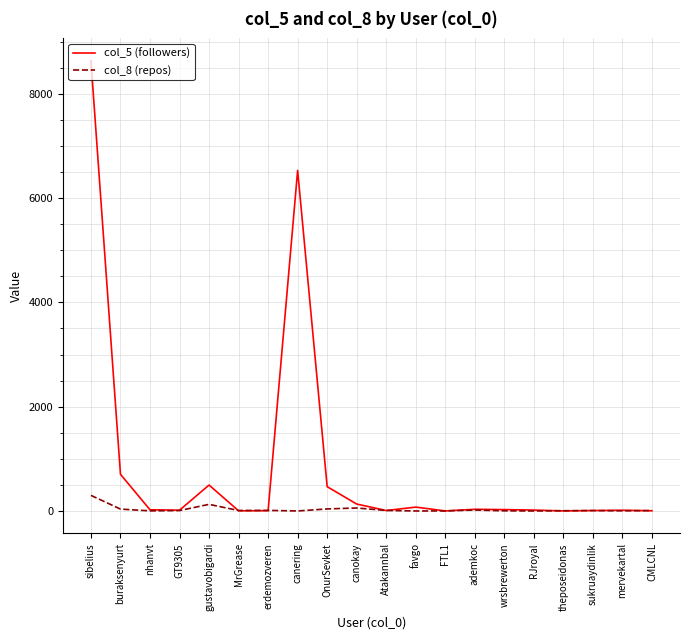

Is the value of col_5 (followers) at canering greater than the value of col_8 (repos) at favgo?

Yes